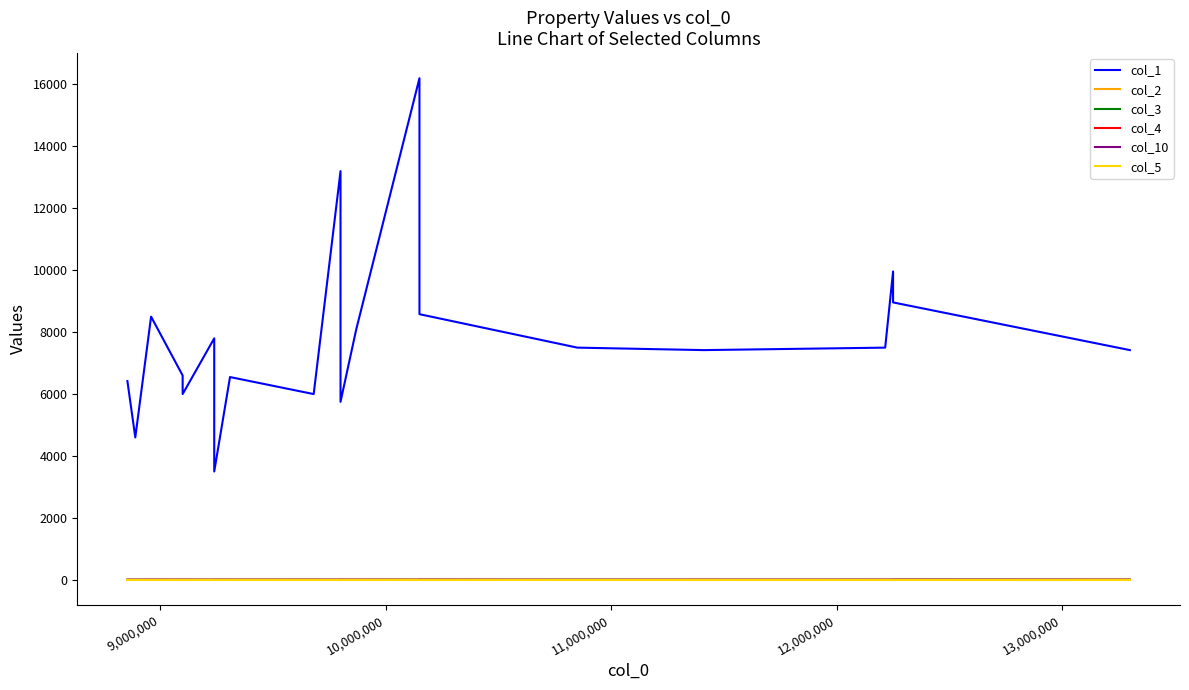

How many interior local valleys does the col_3 series have?

4